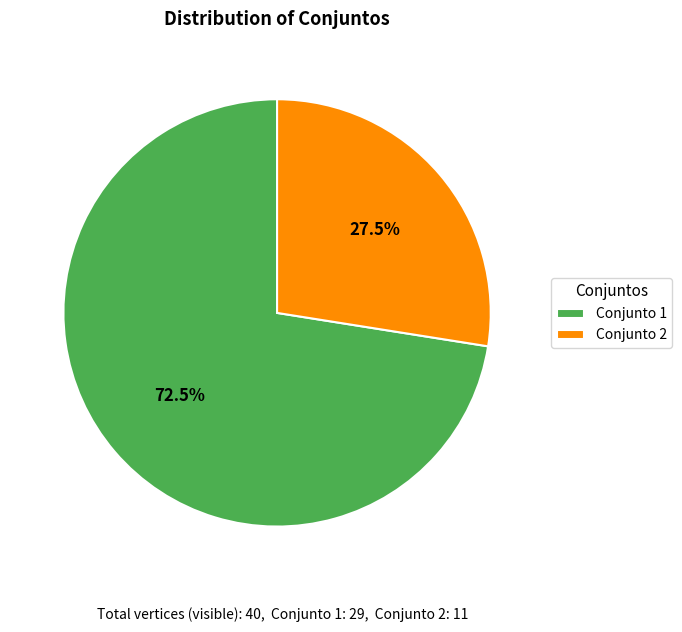

How many segments does this pie chart have?

2